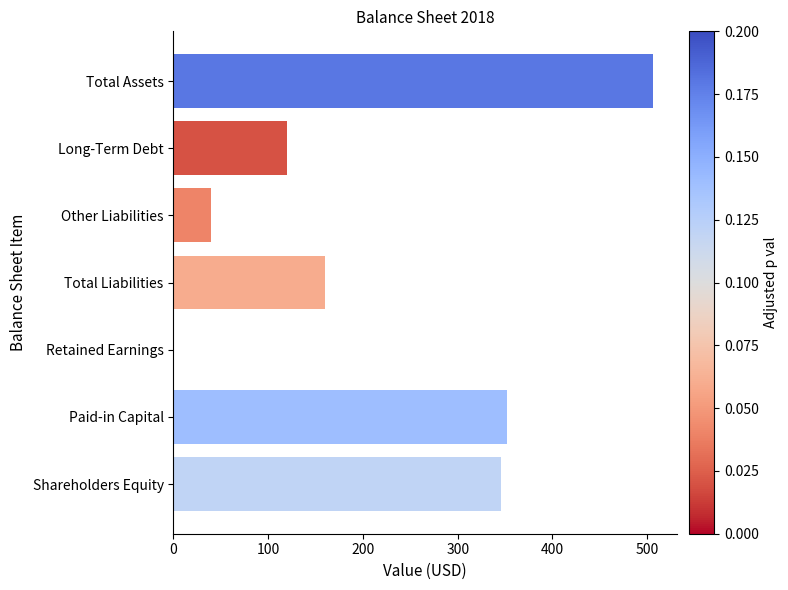

What is the maximum value shown in the chart?

506